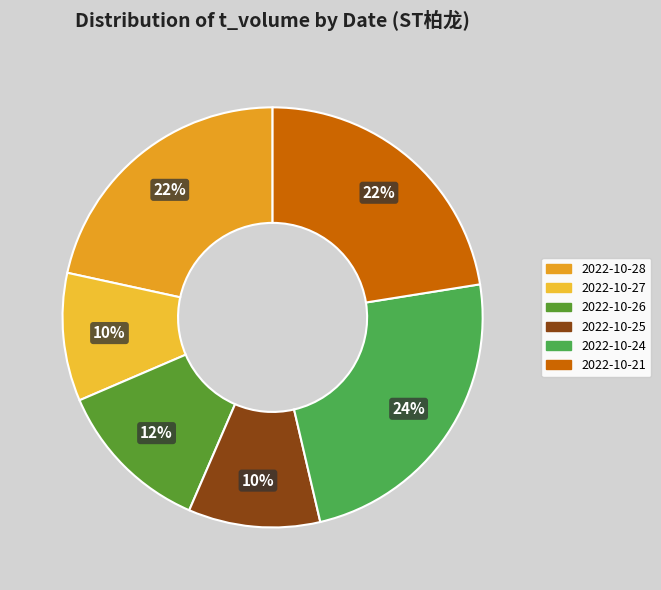

Which category has the biggest portion of the pie?

2022-10-24